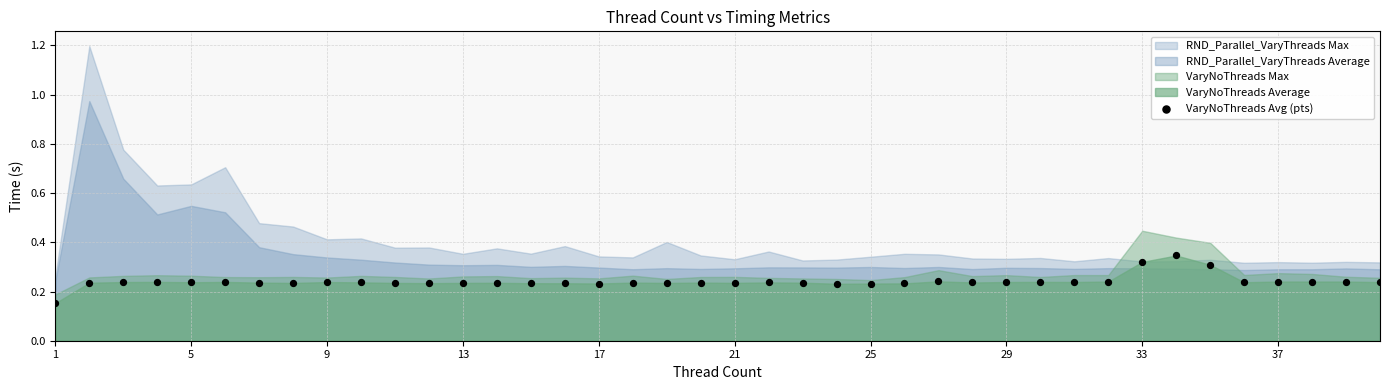

What is the range of X values (max minus min)?

39.0